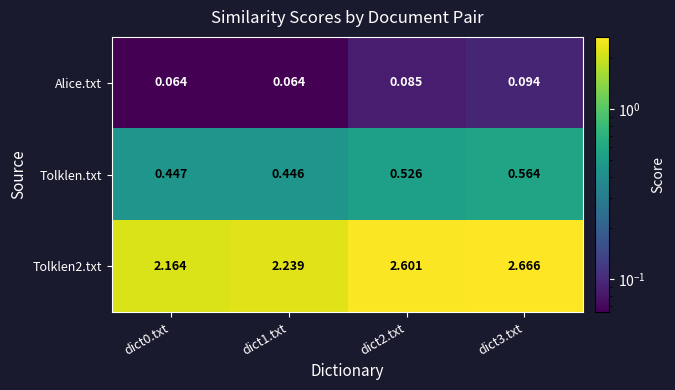

Reading right to left, transcribe all the data shown in this chart.

Alice.txt: dict3.txt=0.1	dict2.txt=0.1	dict1.txt=0.1	dict0.txt=0.1
Tolklen.txt: dict3.txt=0.6	dict2.txt=0.5	dict1.txt=0.4	dict0.txt=0.4
Tolklen2.txt: dict3.txt=2.7	dict2.txt=2.6	dict1.txt=2.2	dict0.txt=2.2